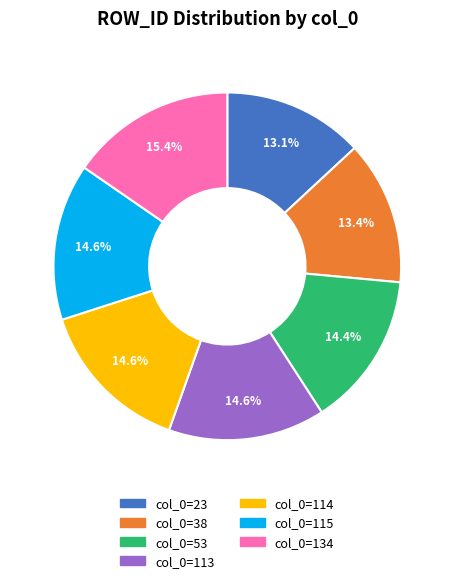

Does any single category account for the majority?

No